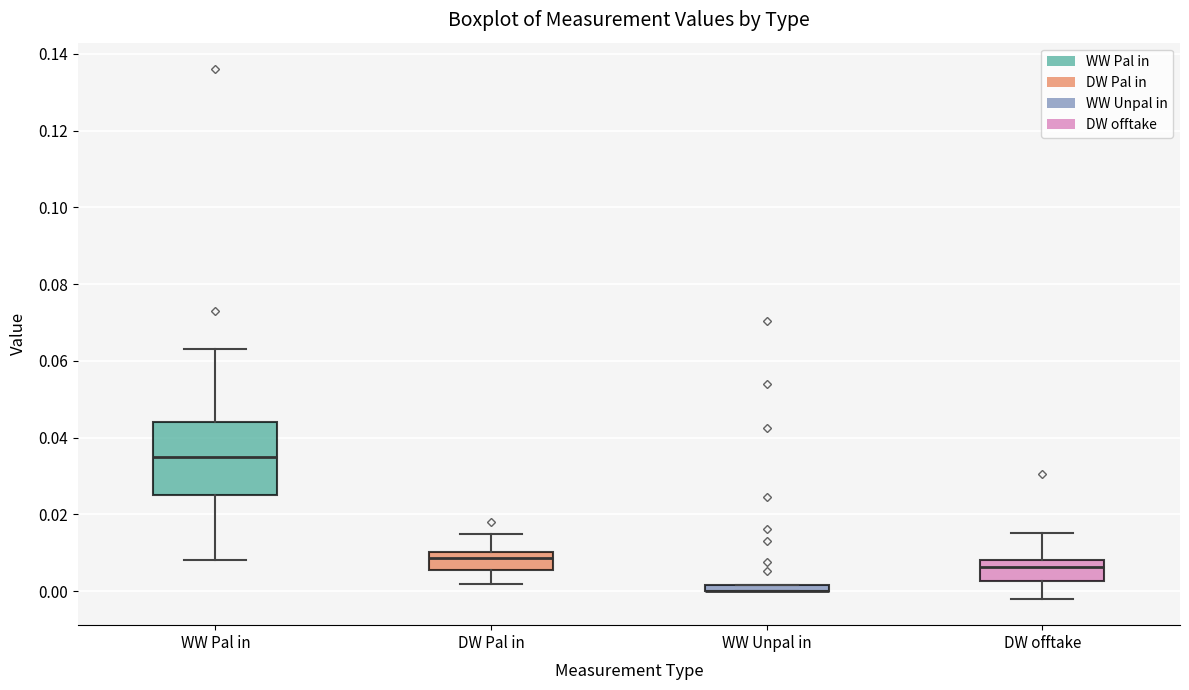

Comparing the boxes themselves (not the whiskers), which one is the tallest?

WW Pal in